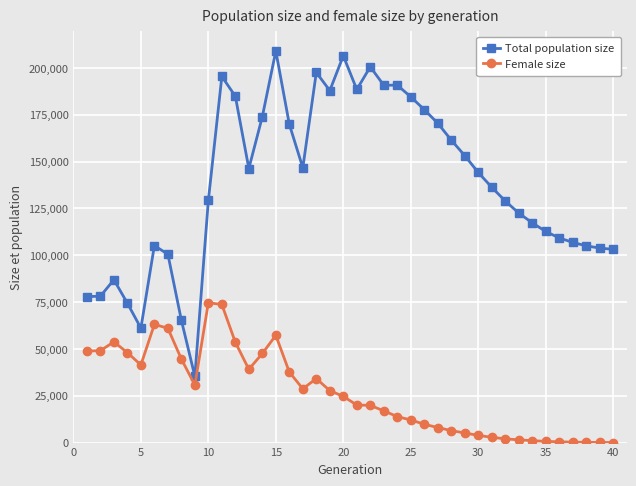

At how many categories does at least one series exceed 89690?

33